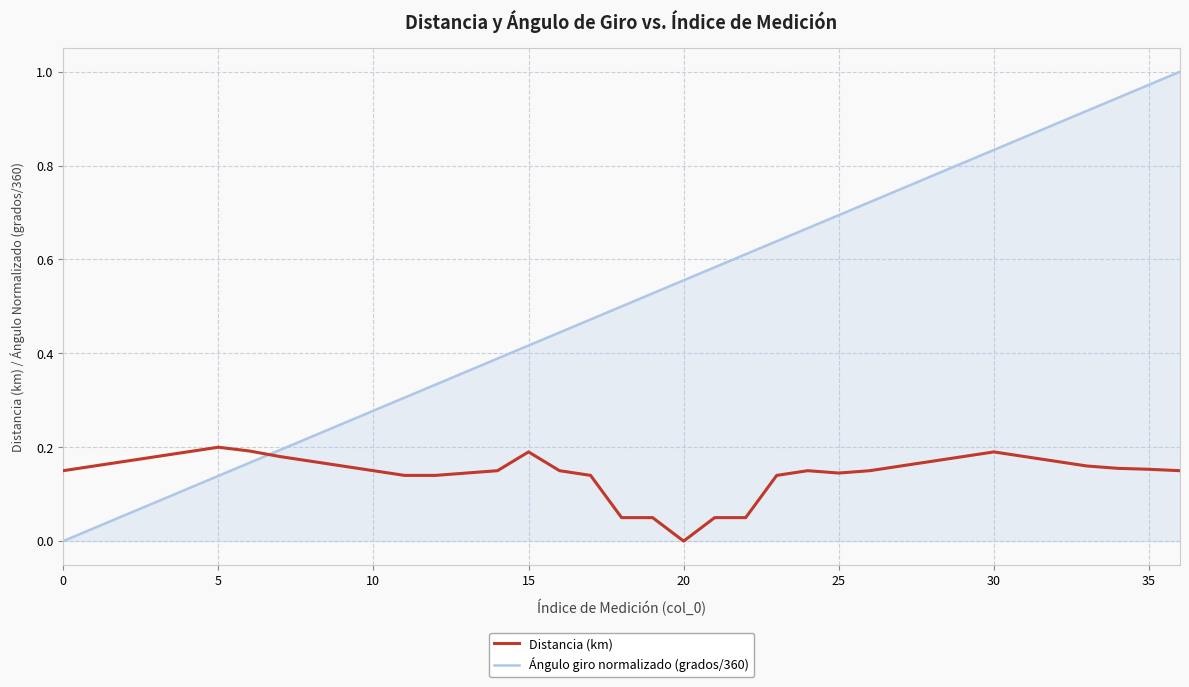

Which series has the widest spread of values?

Ángulo giro normalizado (grados/360)